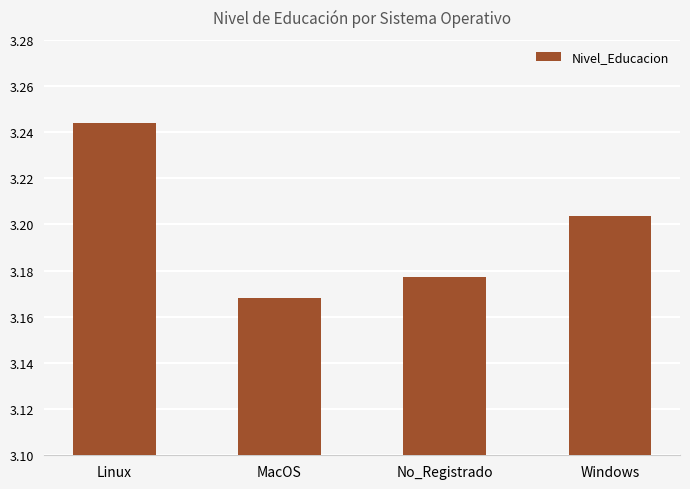

What is the sum of all values?

12.8